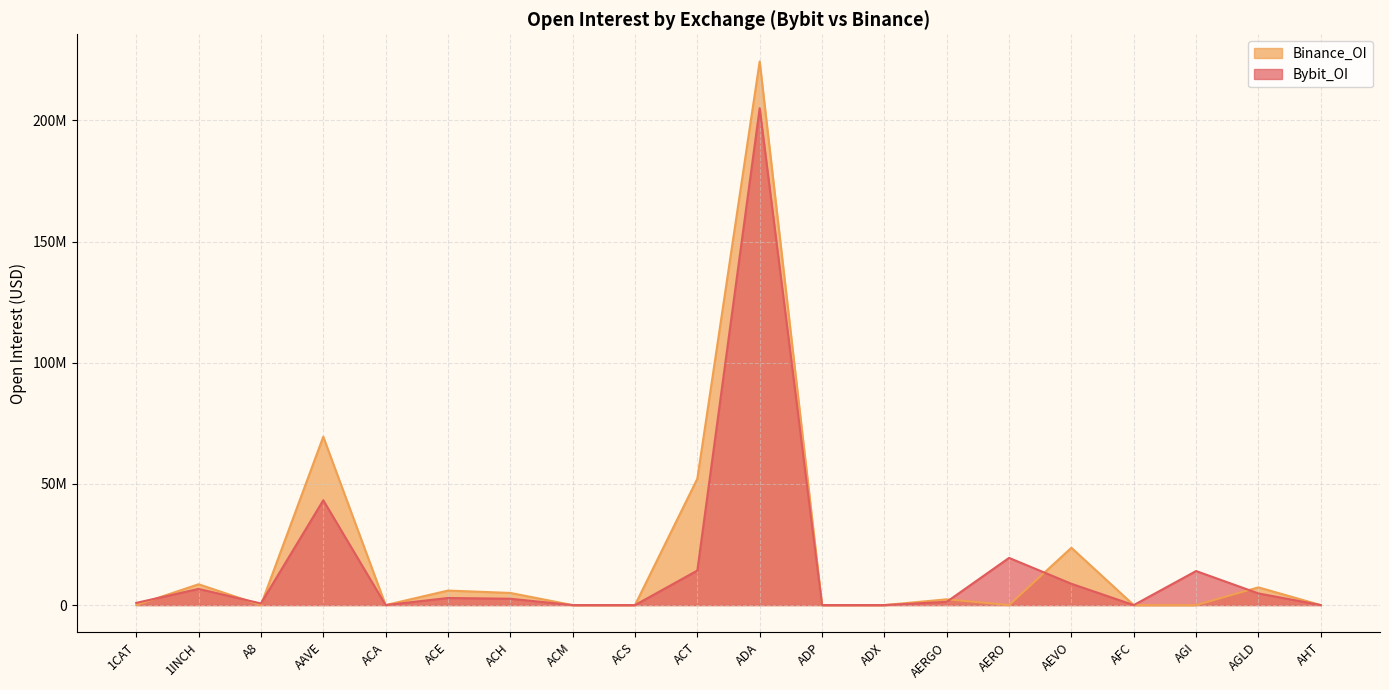

What is the label of the 6th point from the right?

AERO